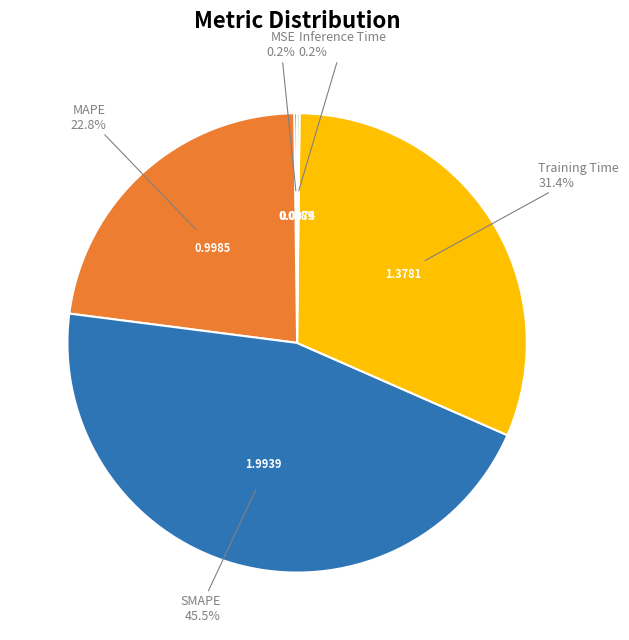

Rank the categories by value from highest to lowest.

SMAPE, Training Time, MAPE, MSE, Inference Time